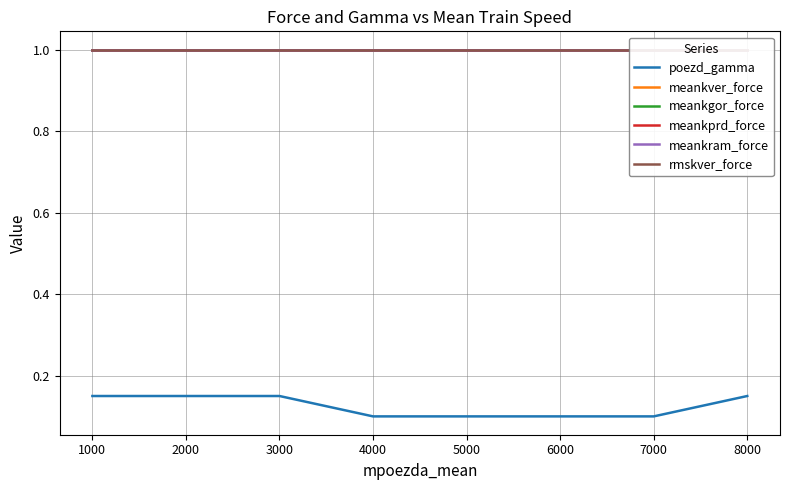

The value of poezd_gamma at 4000 is 0.2. True or false?

False